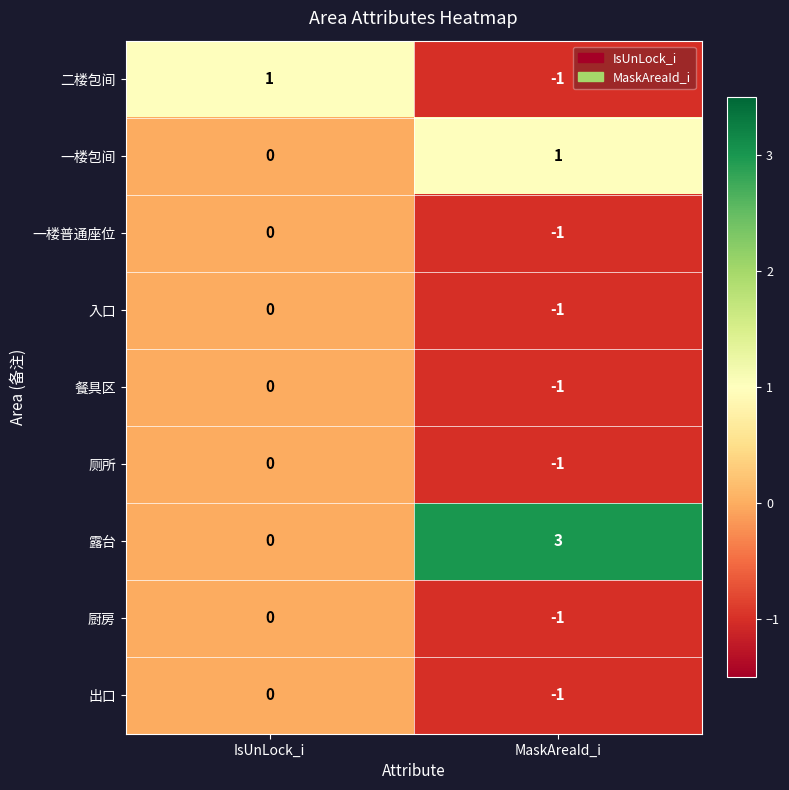

Rank the categories by 露台 value from lowest to highest.

IsUnLock_i, MaskAreaId_i